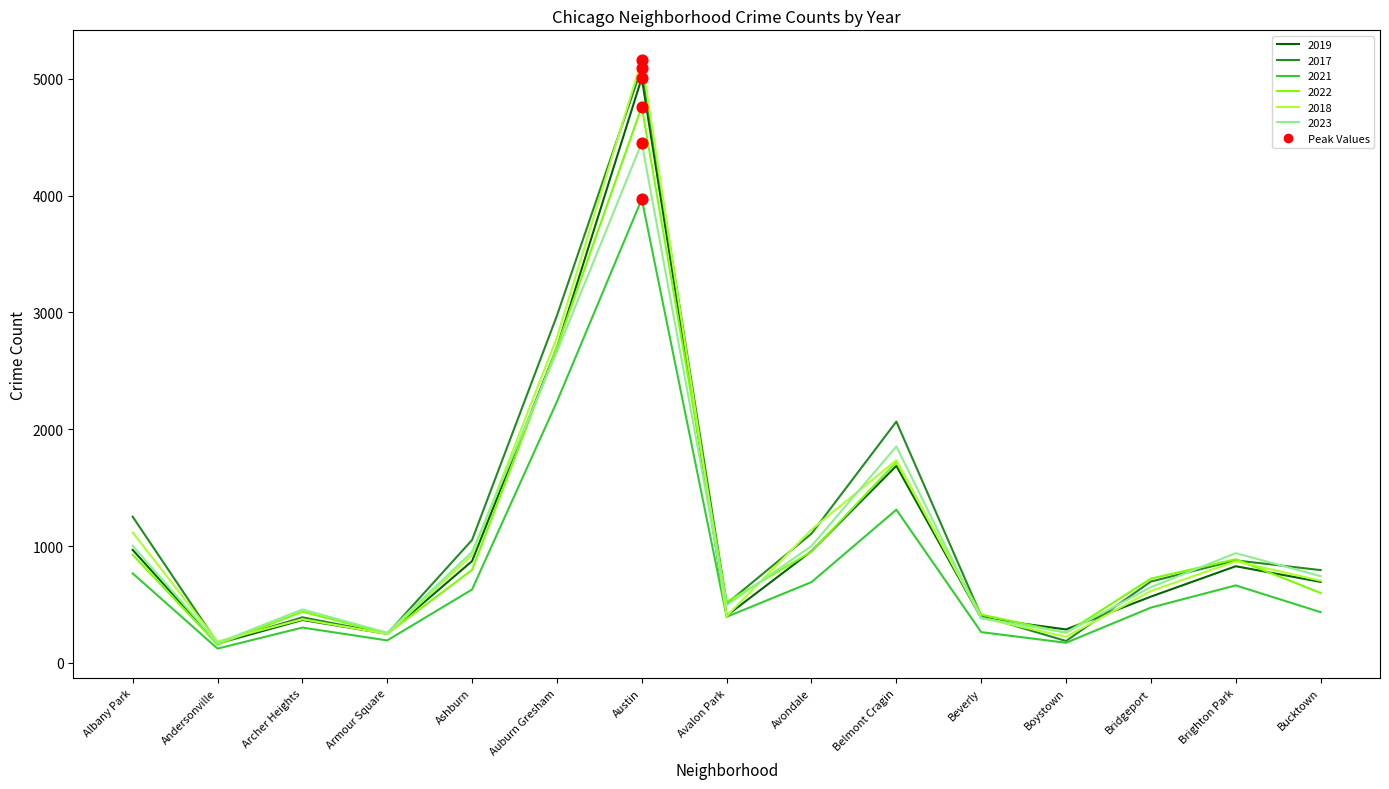

Which series changed the most between Albany Park and Beverly?

2017